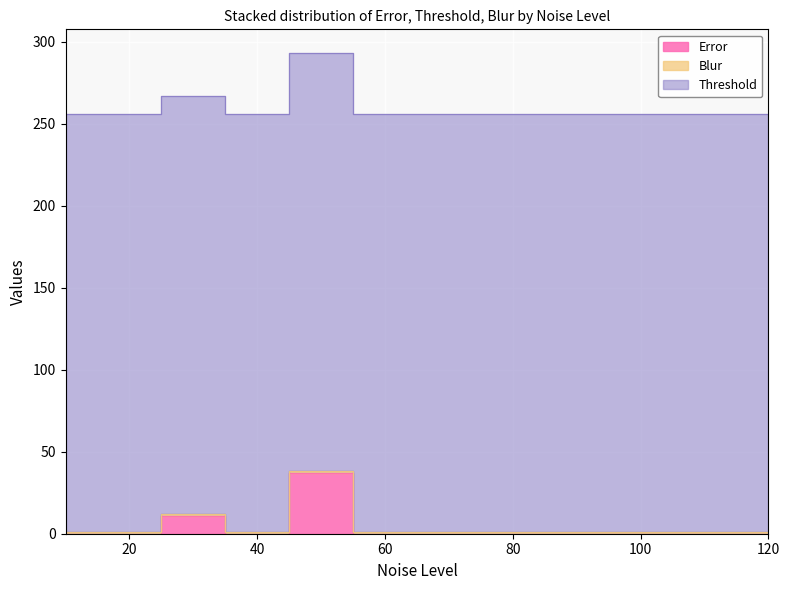

True or false: Blur and Threshold cross at least once.

False